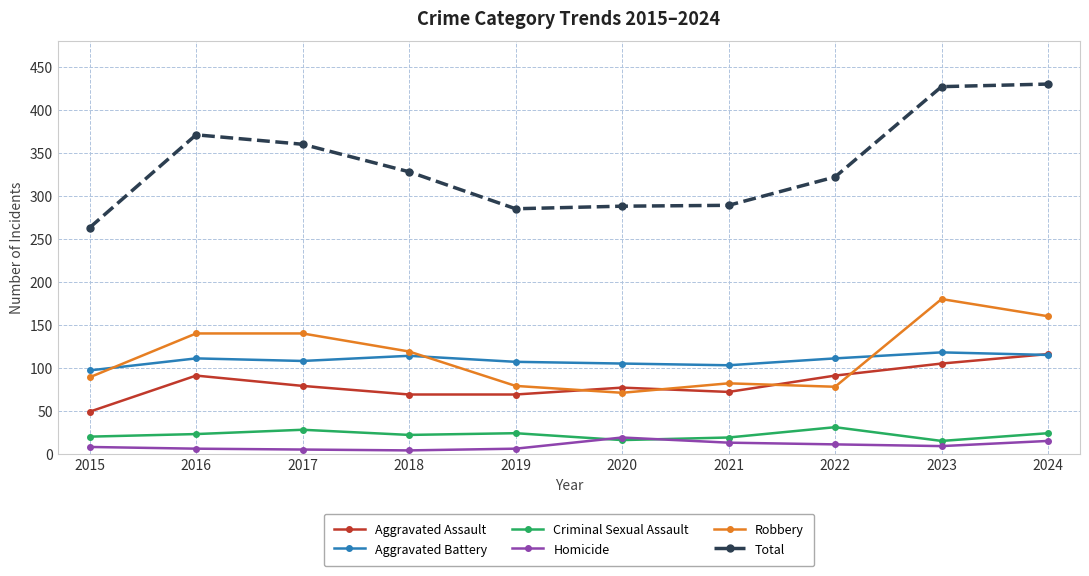

What is the difference between the Criminal Sexual Assault values at 2017 and 2018?

6